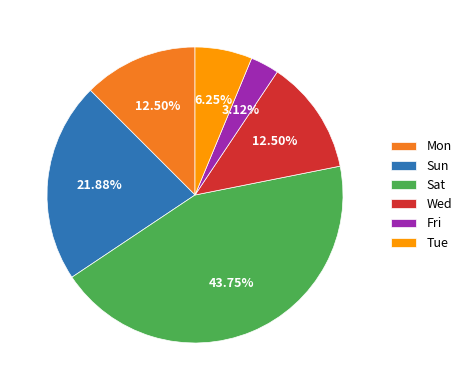

How many segments does this pie chart have?

6